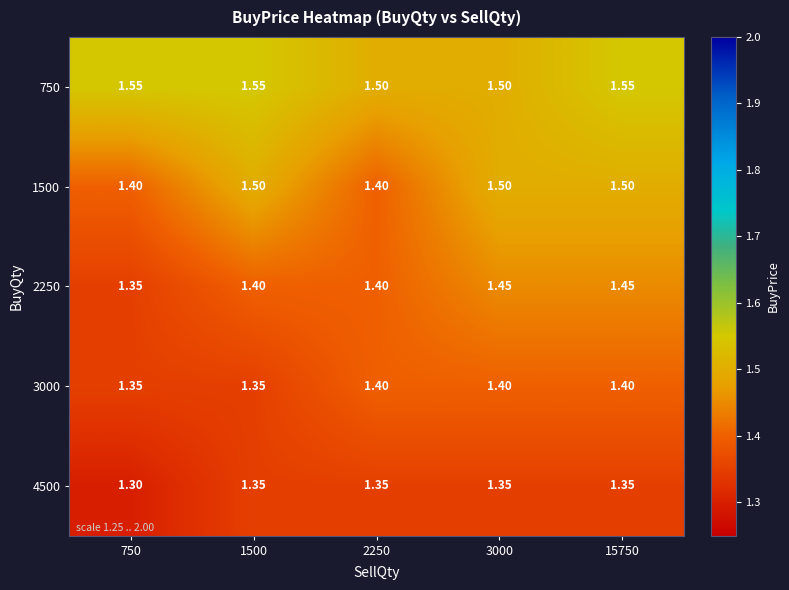

Is the value of 750 at 1500 greater than the value of 1500 at 3000?

Yes